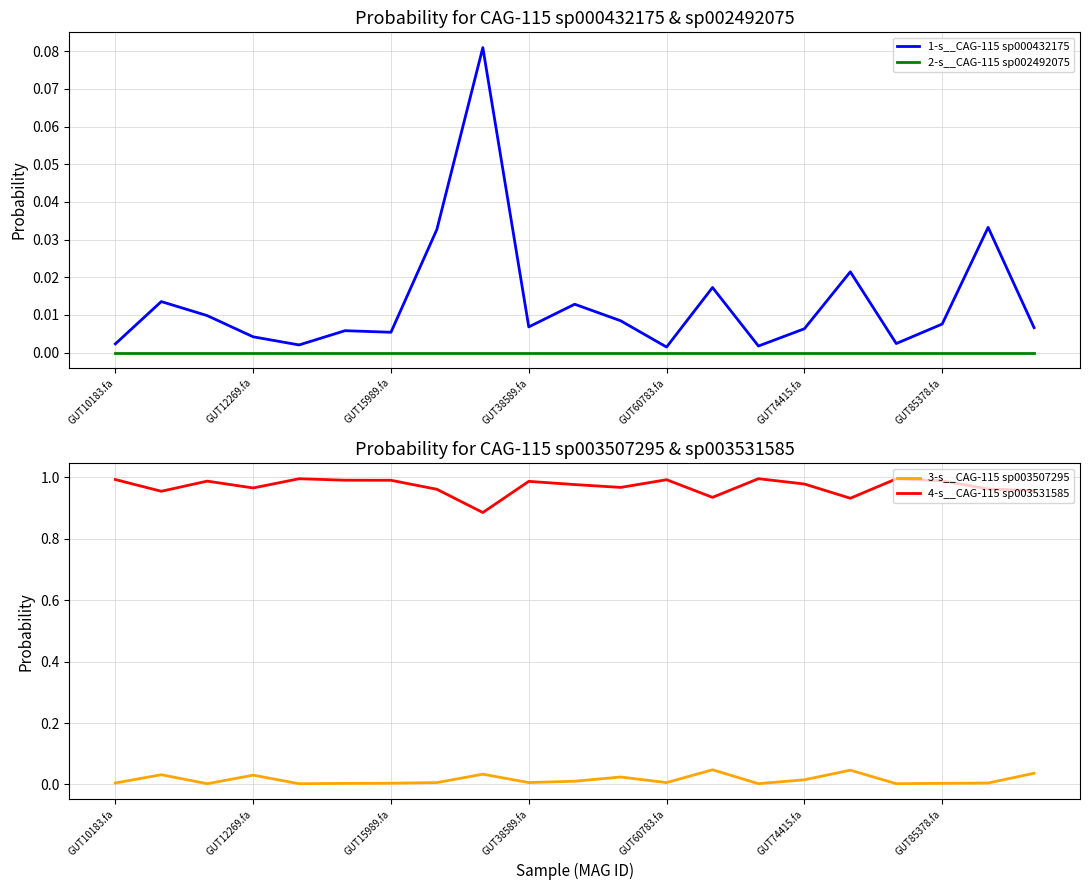

How many lines are shown in the chart?

4